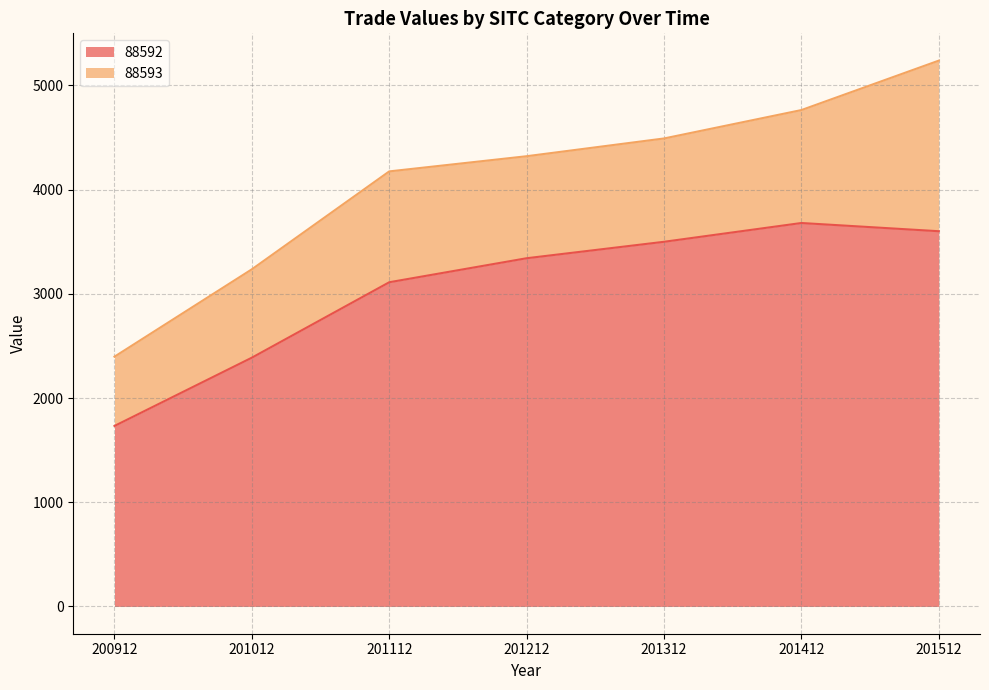

The chart shows a value of 5843.3 at 201212. True or false?

False